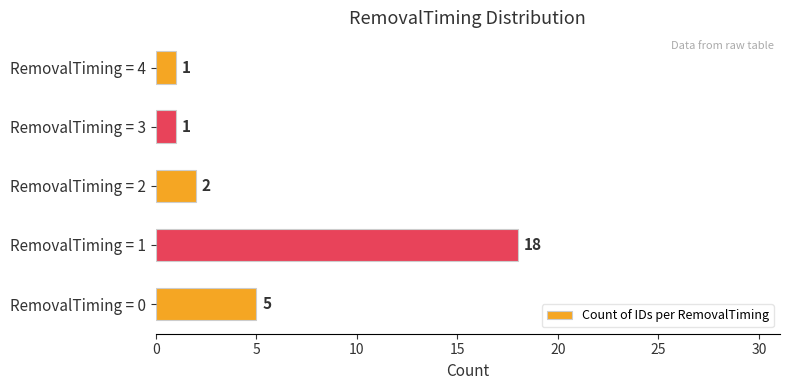

The chart shows a value of 1 at RemovalTiming = 3. True or false?

True